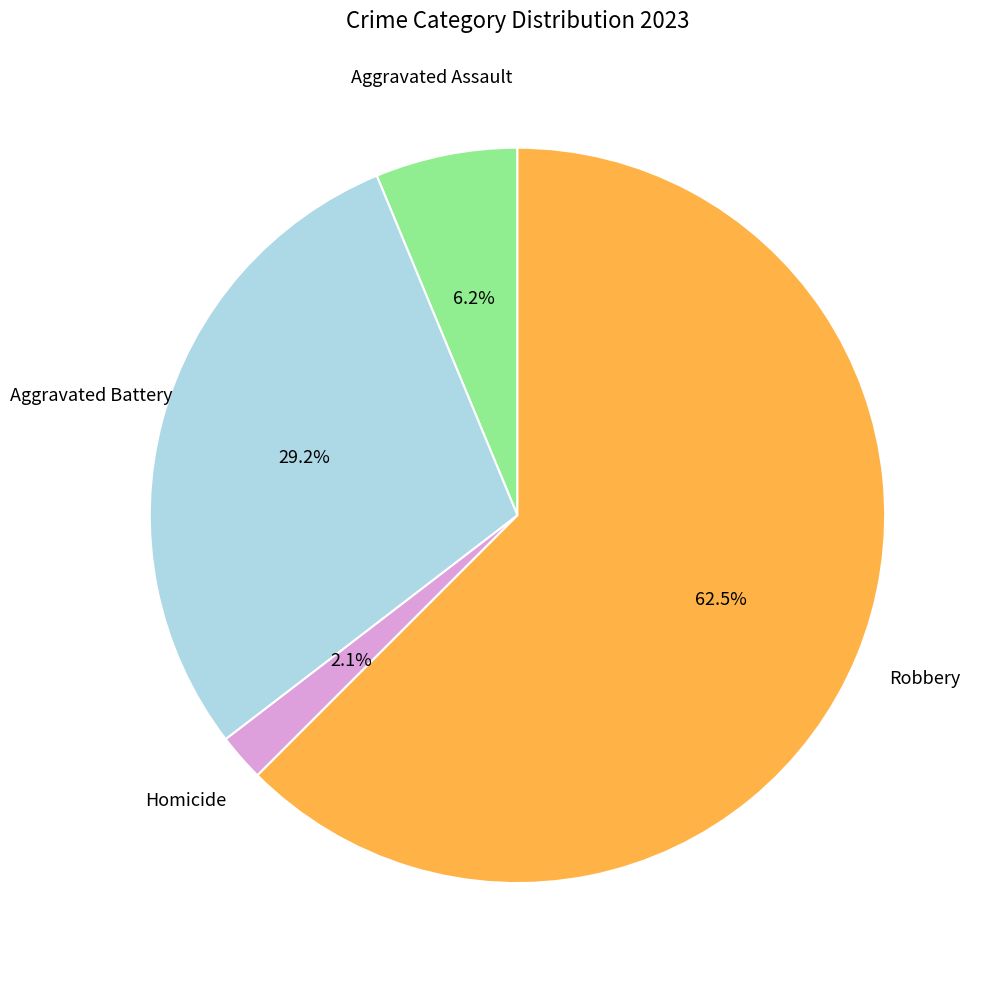

Does any single category account for the majority?

Yes